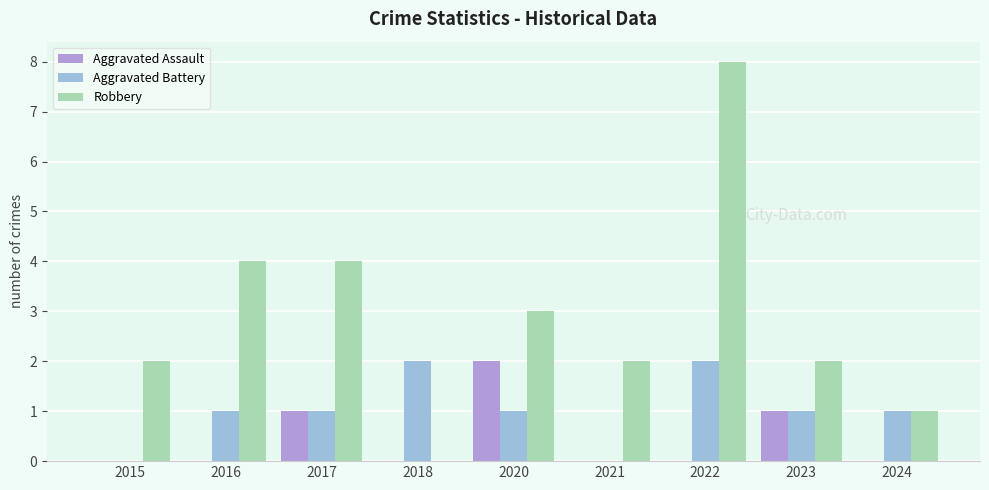

Is it true that Aggravated Assault equals 1 at 2018?

False